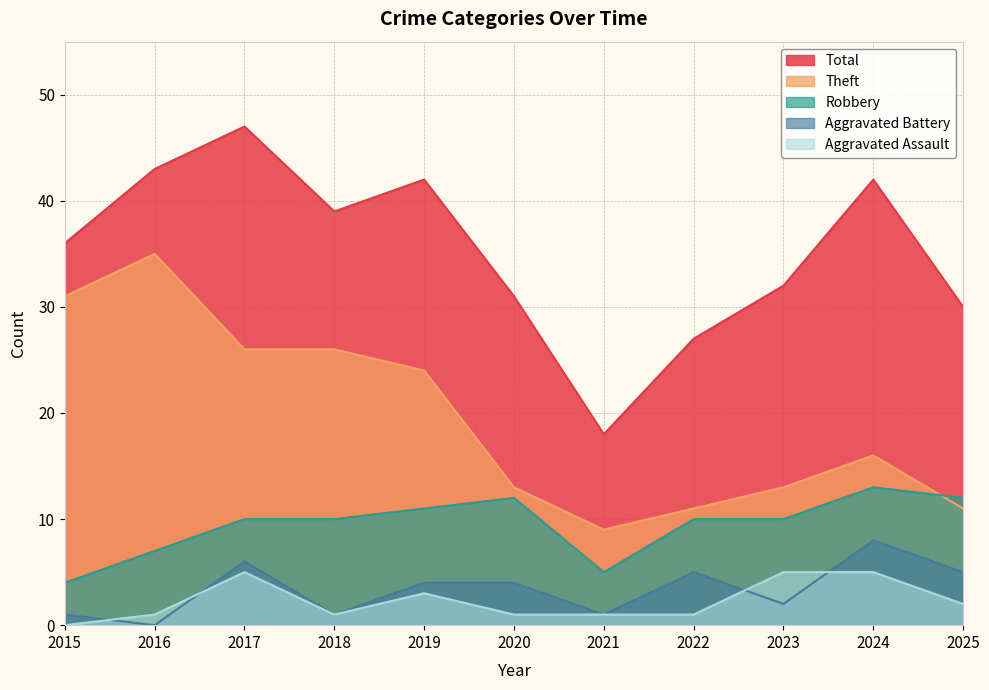

What is the value of the Theft point at the 8th from the left?

11